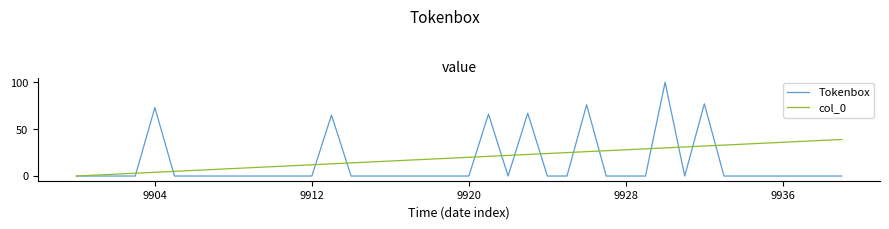

True or false: Tokenbox has more than 1 points higher than both neighbors.

True